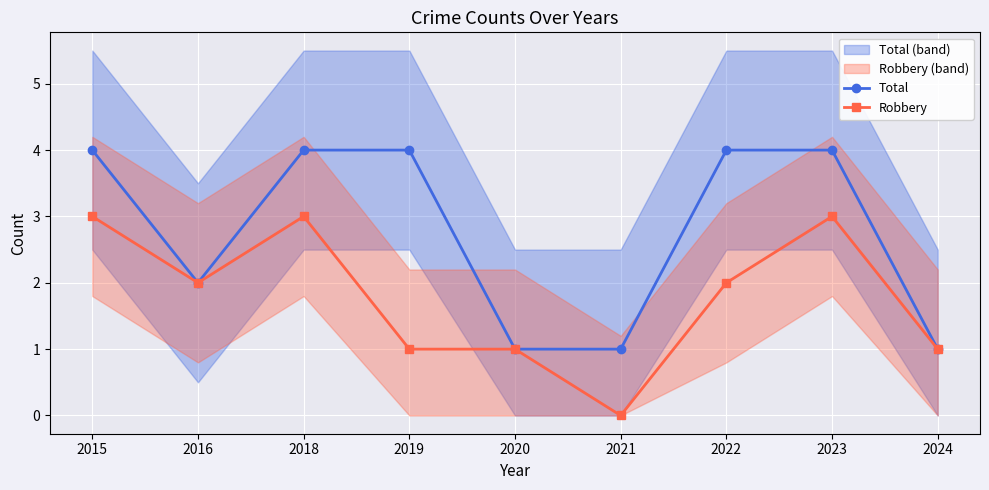

At which category is the sum across all series the highest?

2015